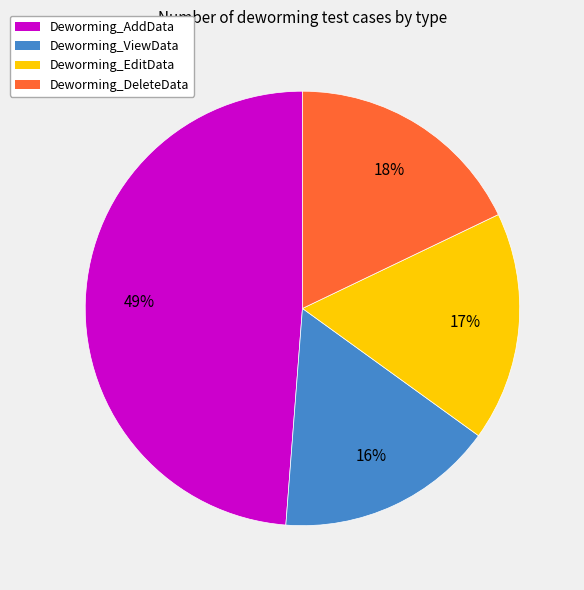

Is there any slice that represents more than half of the pie?

No